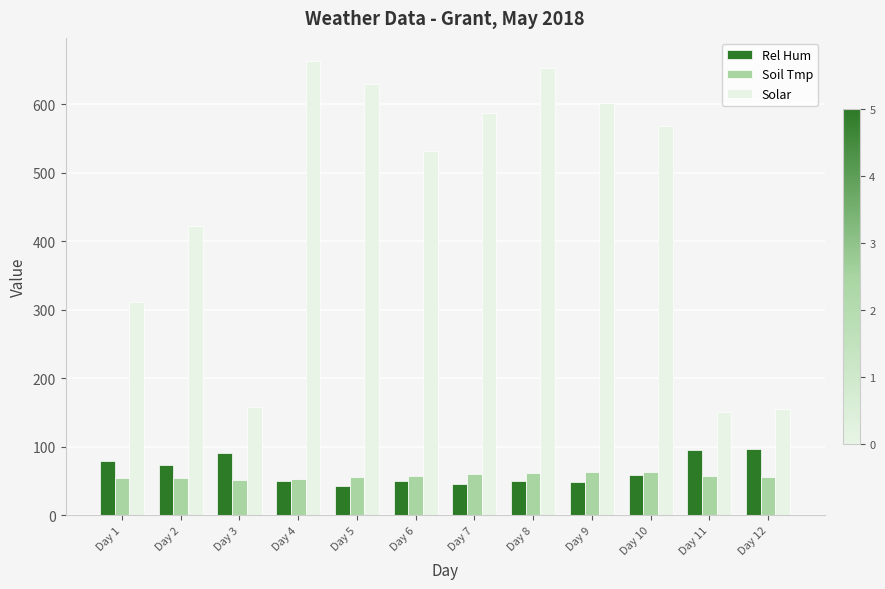

What is the average value of the Solar series?

452.8